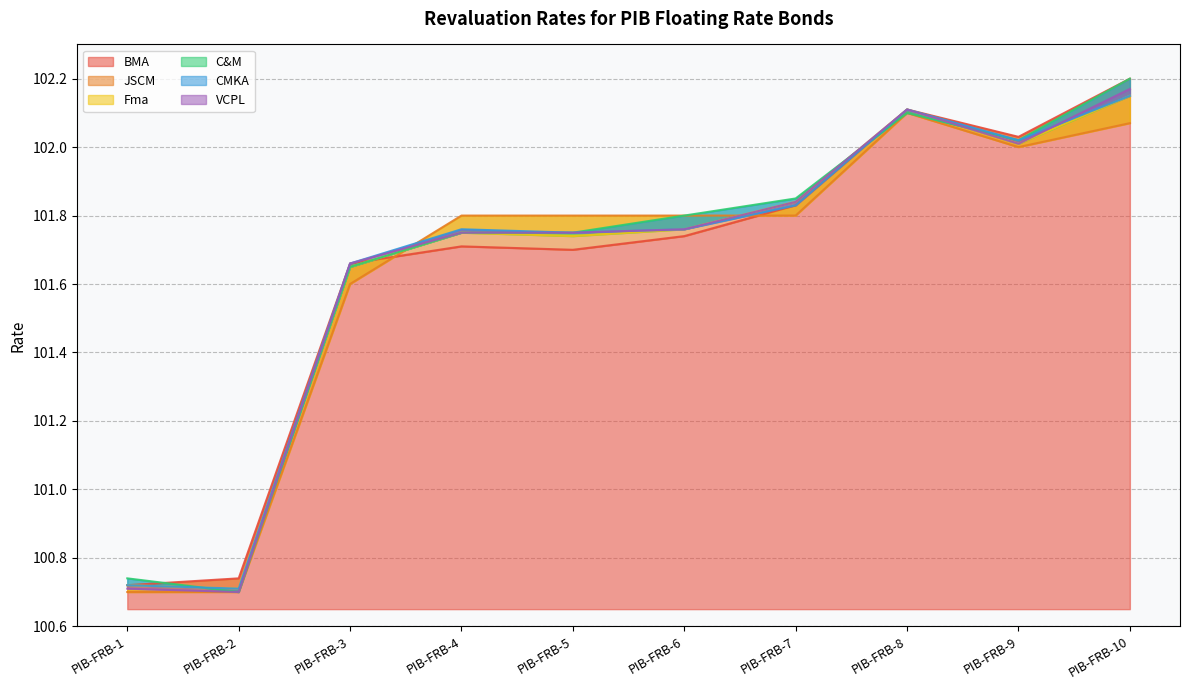

What is the difference between the BMA values at PIB-FRB-3 and PIB-FRB-7?

0.2